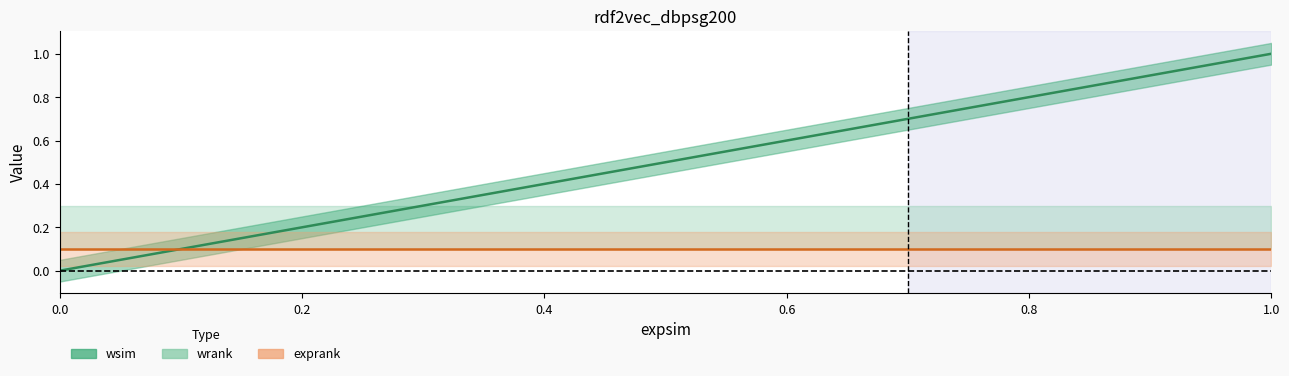

At how many categories does at least one series exceed 0?

11